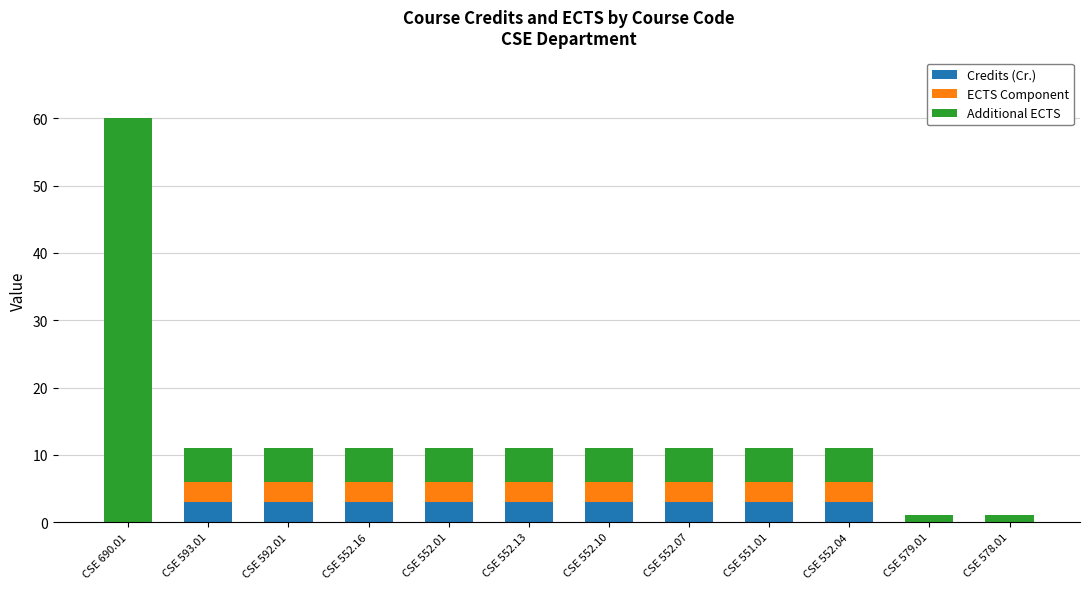

What is the total value across all series at CSE 551.01?

11